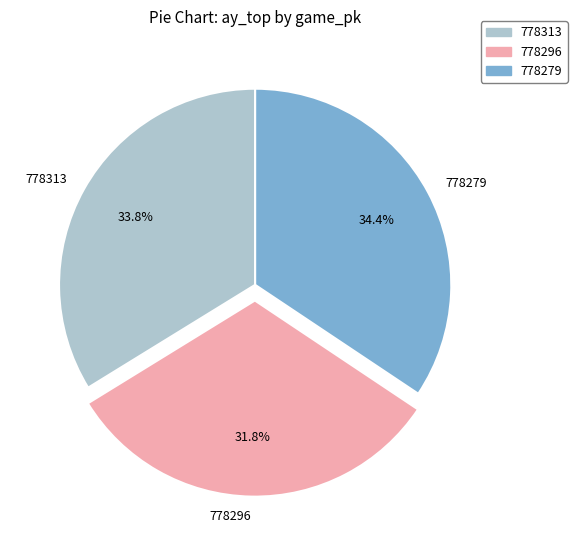

What percentage is the 778313 slice, to the nearest percent?

34%